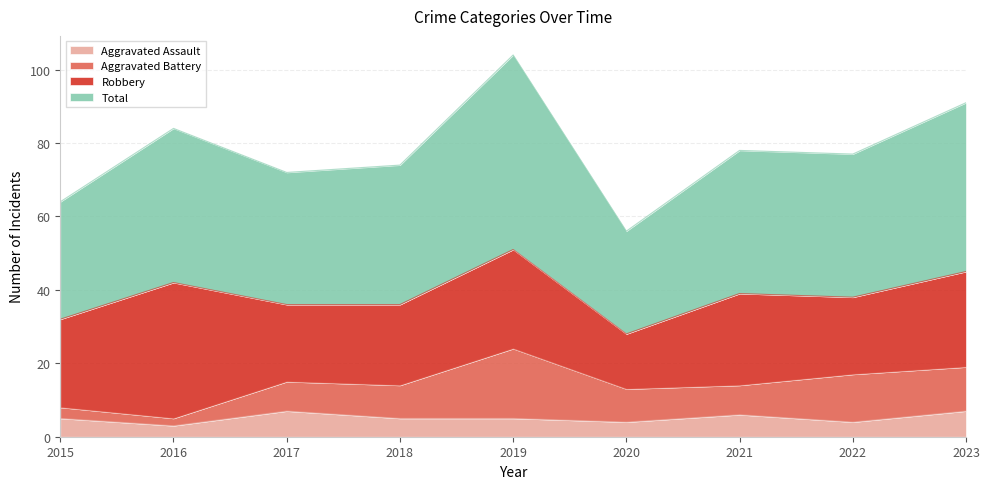

What is the greatest value displayed?

104